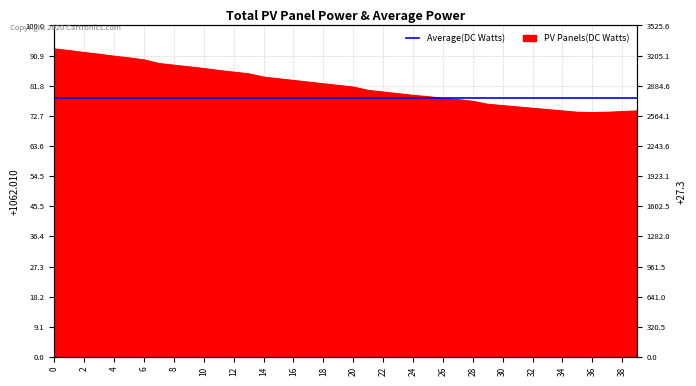

List the labels in order of value, largest first.

0, 1, 2, 3, 4, 5, 6, 7, 8, 9, 10, 11, 12, 13, 14, 15, 16, 17, 18, 19, 20, 21, 22, 23, 24, 25, 26, 27, 28, 29, 30, 31, 32, 33, 34, 39, 38, 35, 37, 36